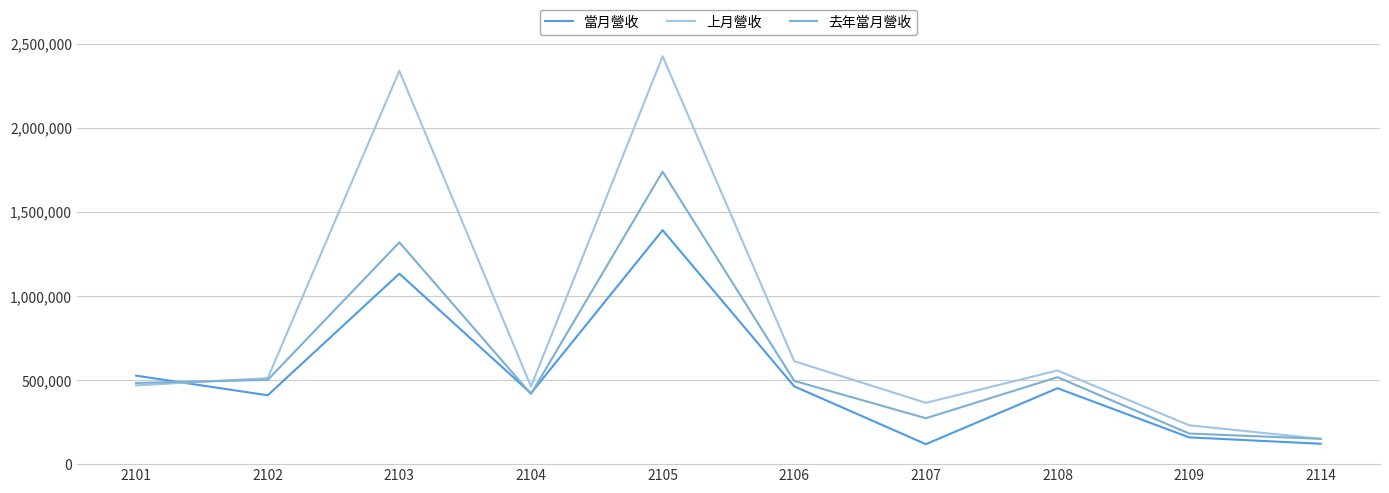

Is this an area chart (filled region under the line)?

No